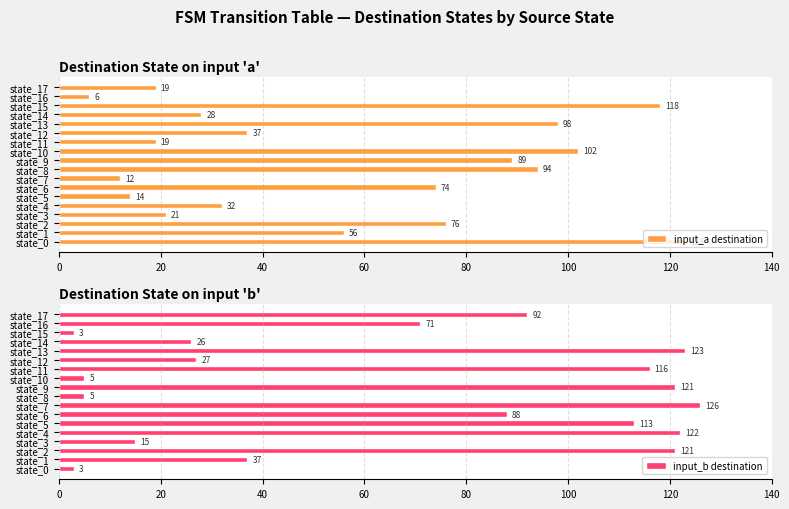

Count the number of categories in the chart.

18